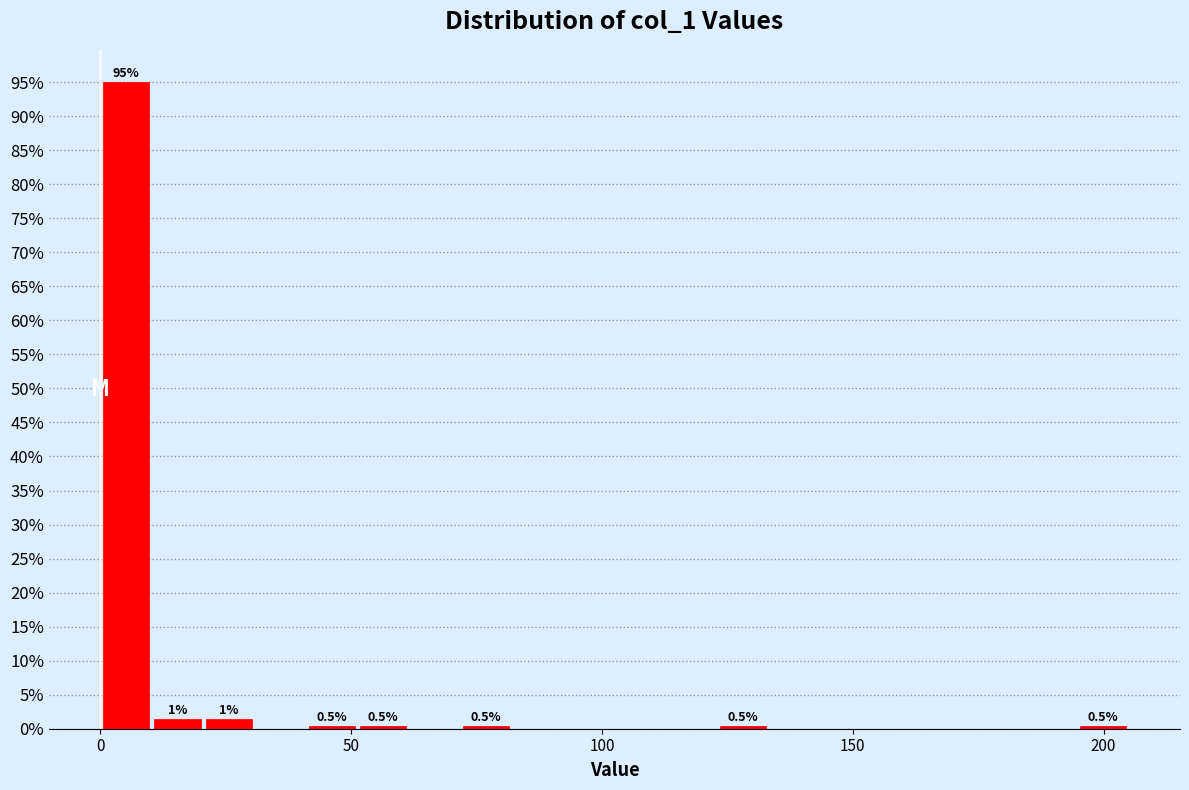

Read against the x-axis, roughly where is the centre of the tallest bar?

5